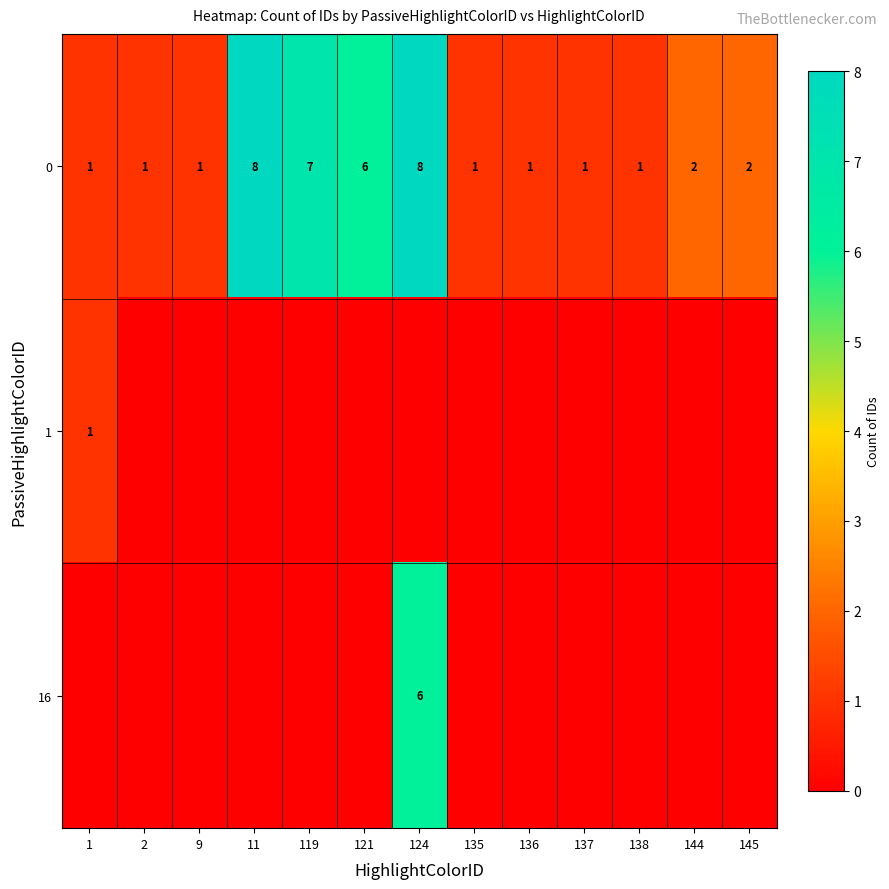

The 0 series shows 7 at 119. True or false?

True